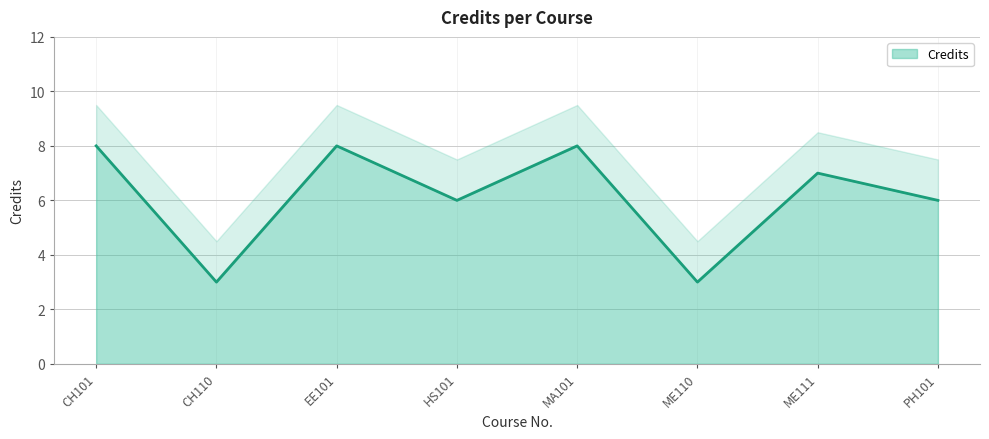

How many interior local peaks (higher than both neighbors) does the data have?

3